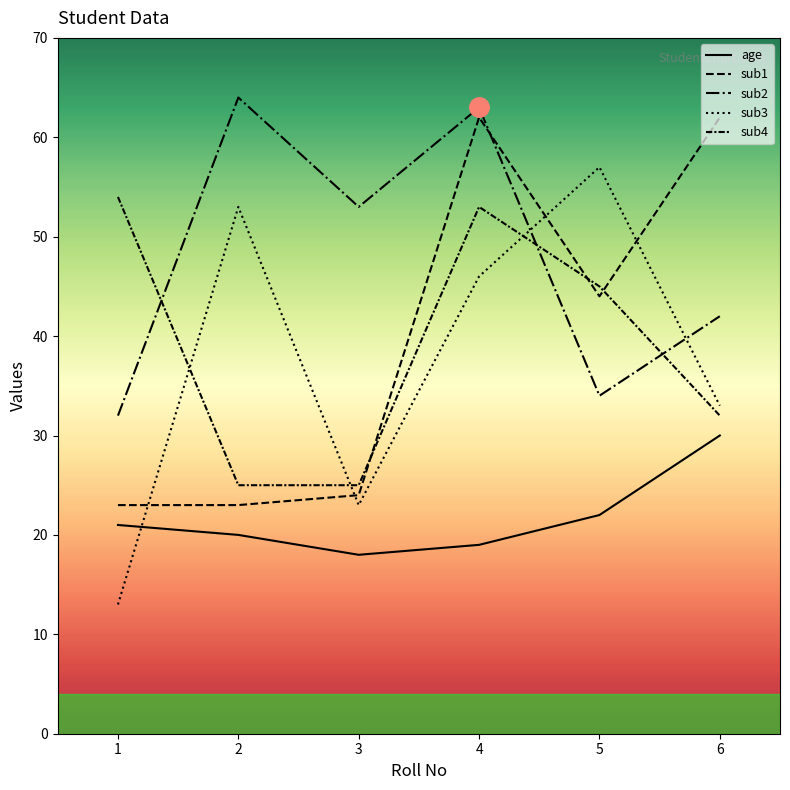

How many lines are shown in the chart?

5